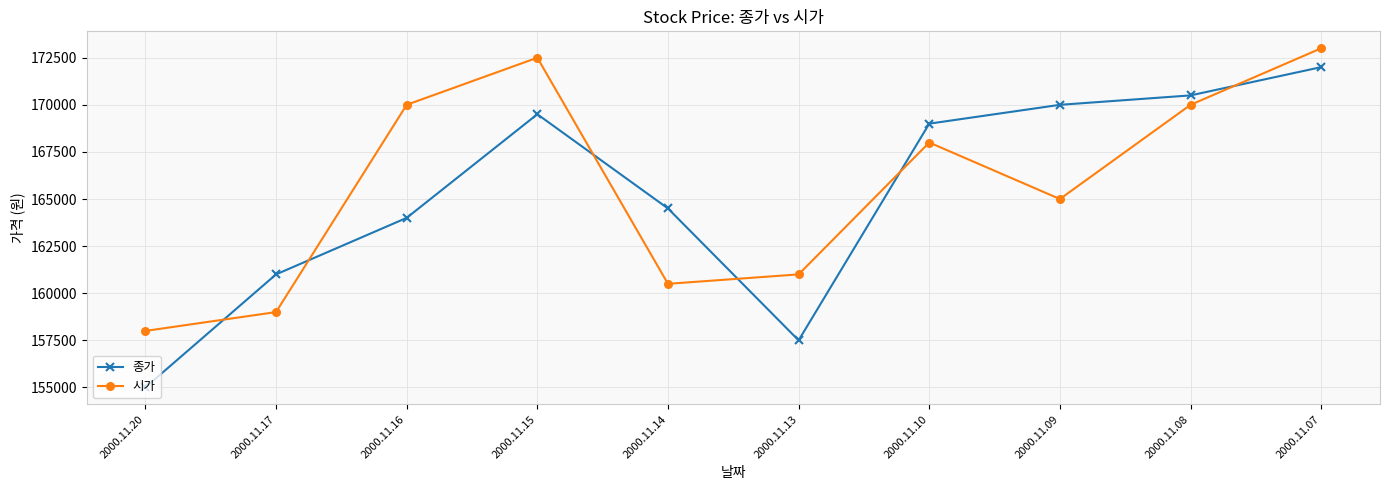

Reading left to right, extract all data points from this chart.

종가: 155000	161000	164000	169500	164500	157500	169000	170000	170500	172000
시가: 158000	159000	170000	172500	160500	161000	168000	165000	170000	173000